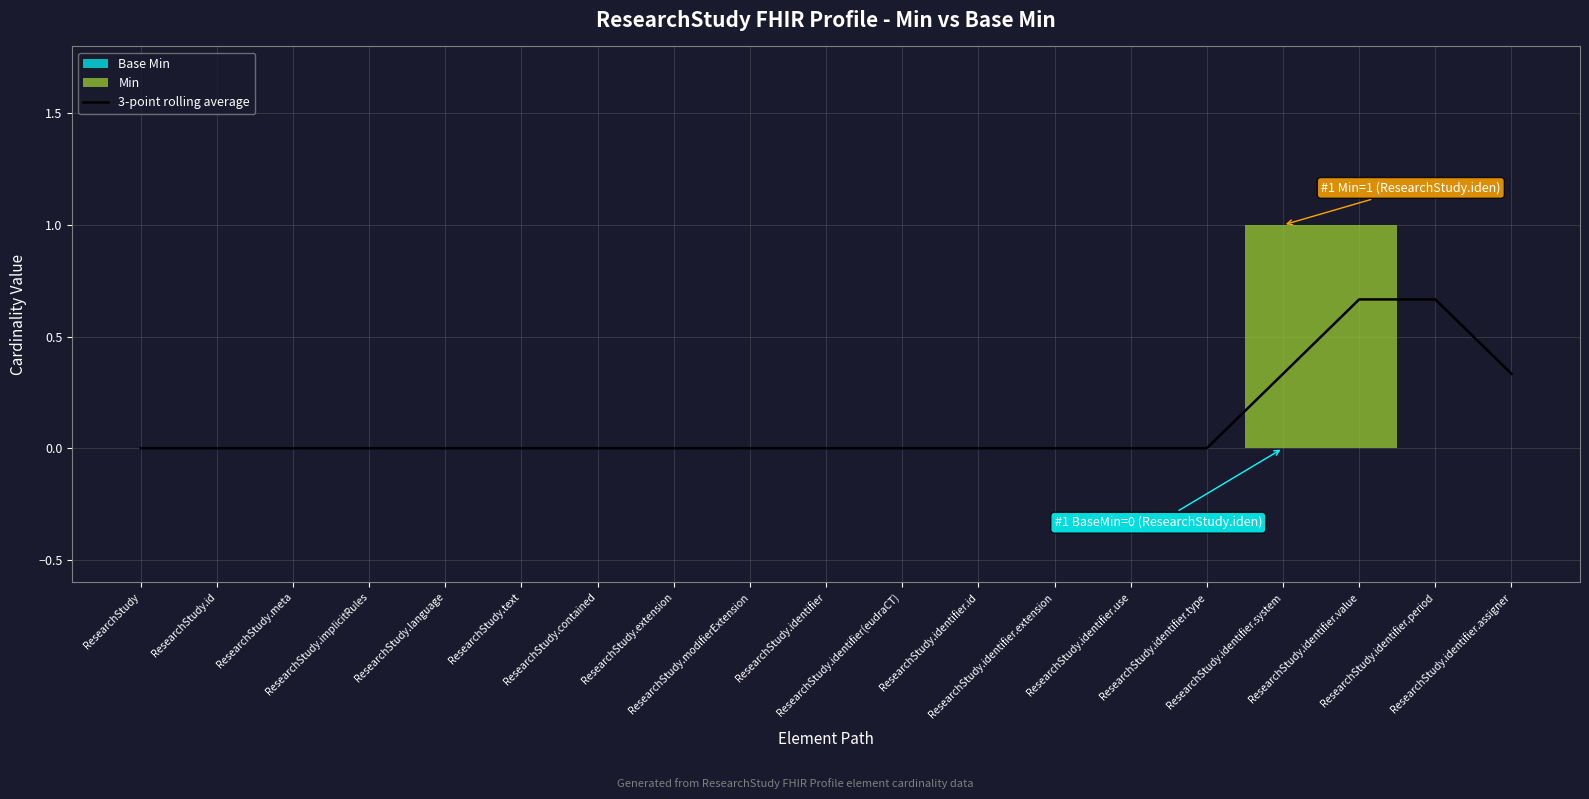

True or false: the data shows 0.3 at ResearchStudy.implicitRules.

False